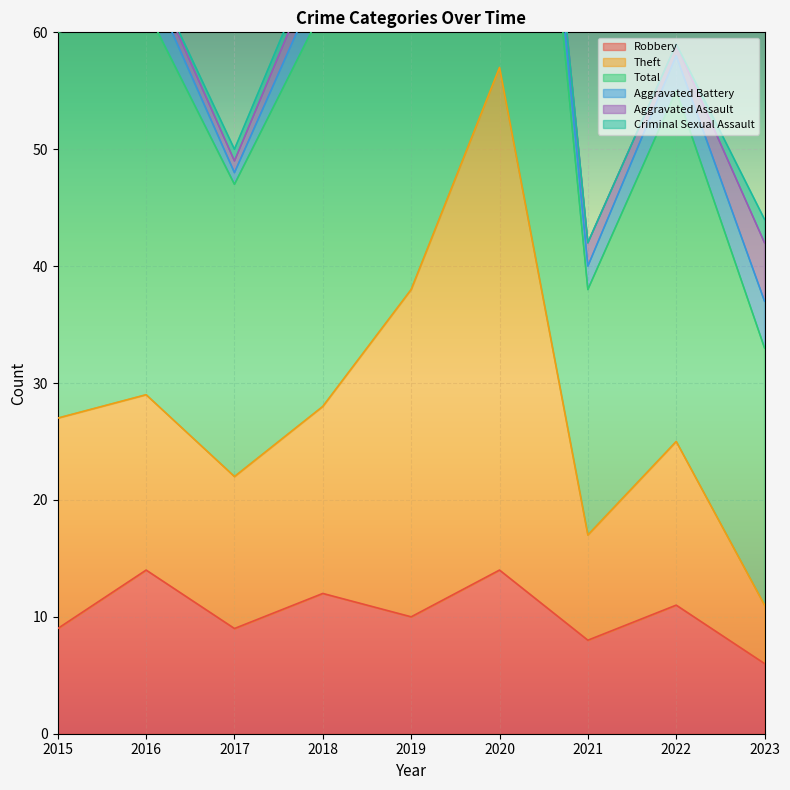

True or false: Theft and Total cross at least once.

False